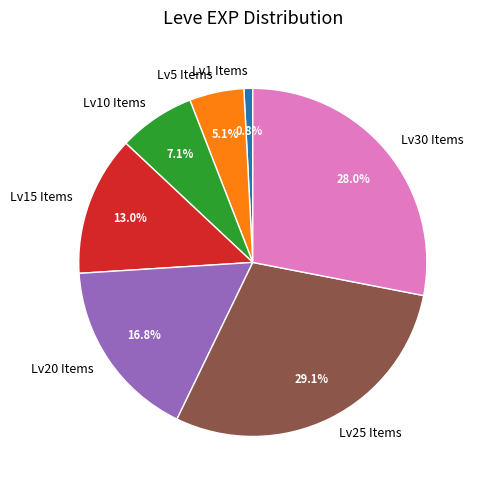

How many slices are in this pie chart?

7